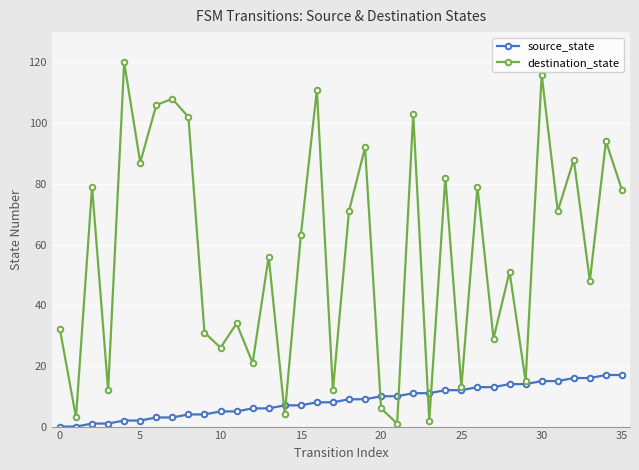

What is the greatest value displayed?

120